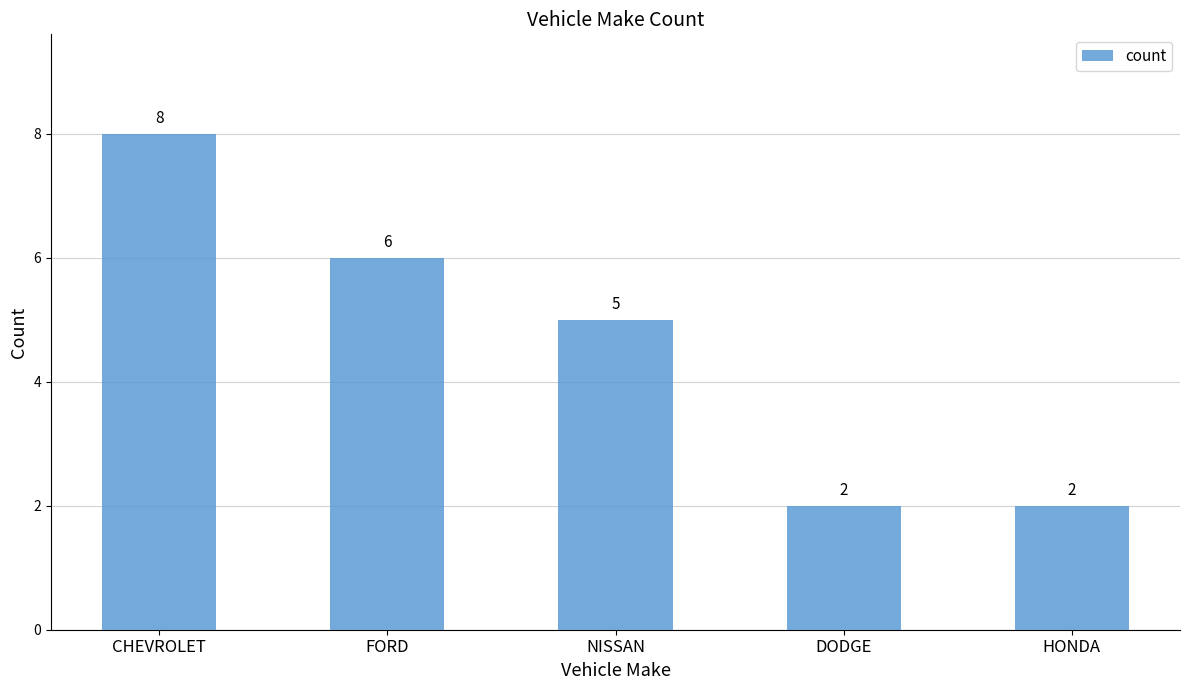

How many distinct data groups are displayed?

1